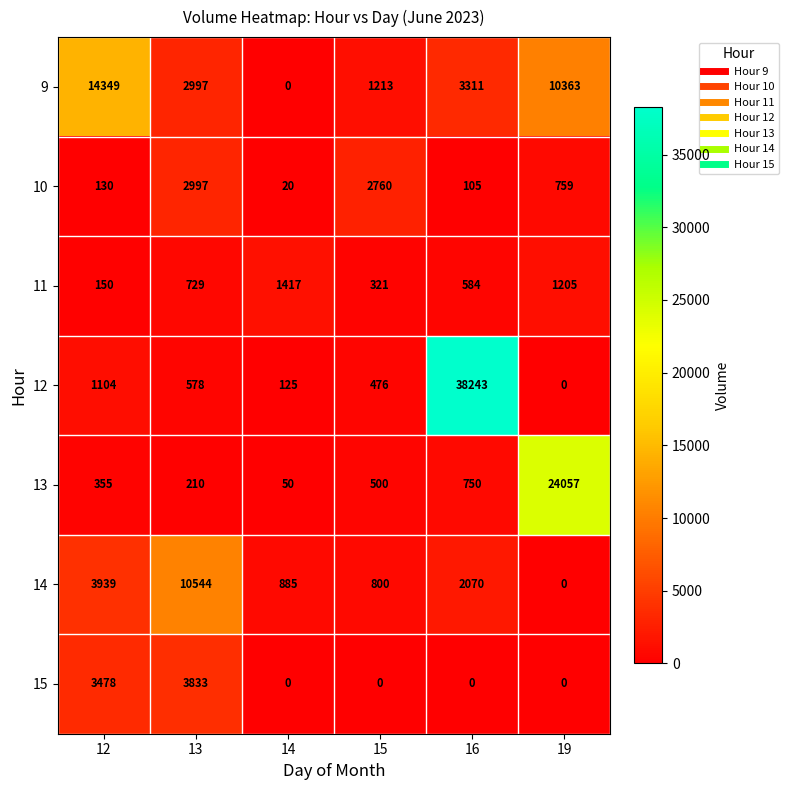

List the labels in order of 14 value, largest first.

13, 12, 16, 14, 15, 19